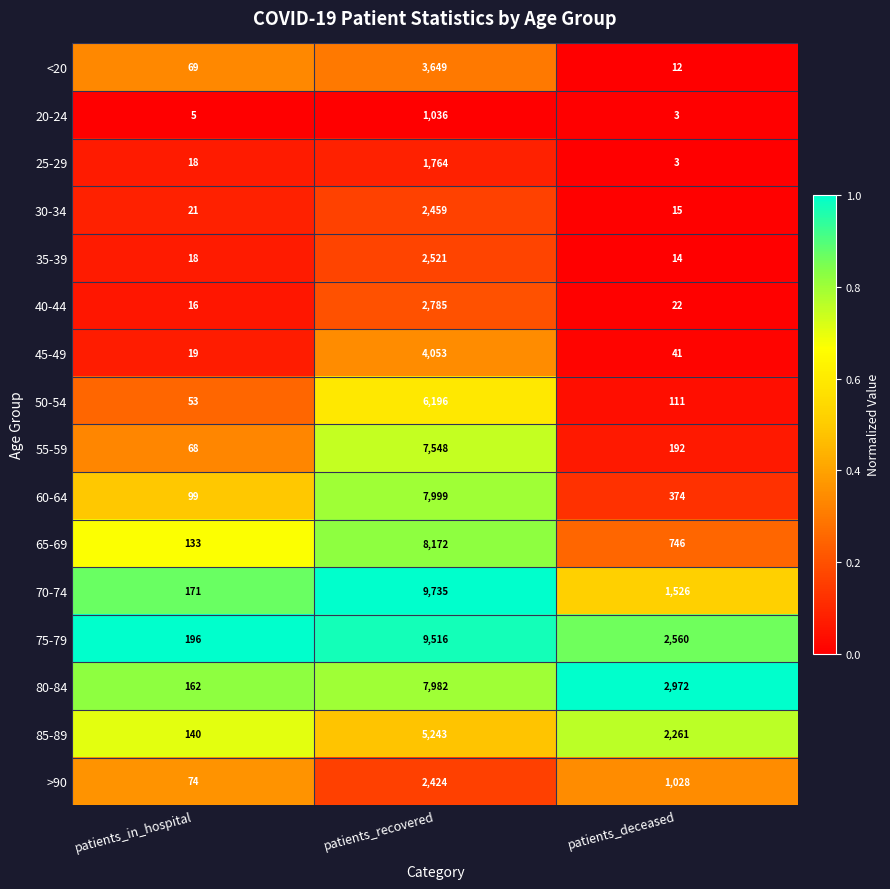

Rank the series by their maximum value, from lowest to highest.

20-24, 25-29, >90, 30-34, 35-39, 40-44, <20, 45-49, 85-89, 50-54, 55-59, 80-84, 60-64, 65-69, 75-79, 70-74